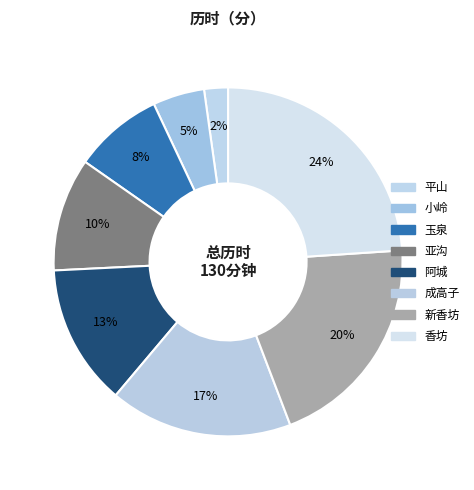

What is the smallest slice in the pie chart?

平山